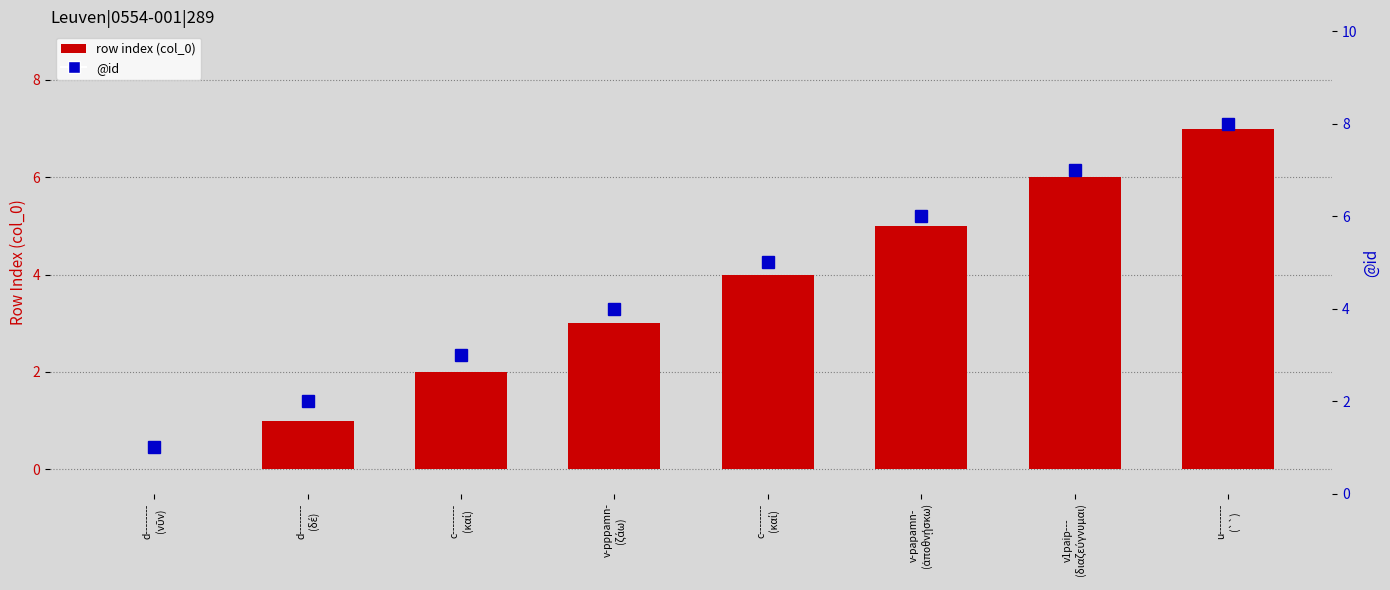

Where is row index (col_0) nearest to the value 3?

v-pppamn-
(ζάω)